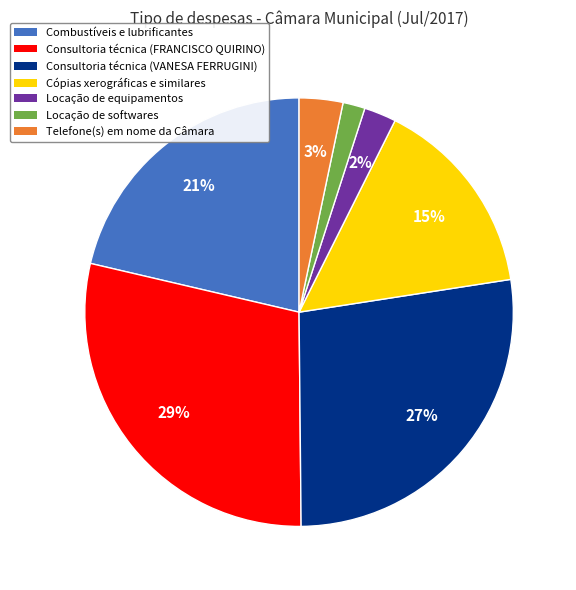

What is the largest slice in the pie chart?

Consultoria técnica (FRANCISCO QUIRINO)